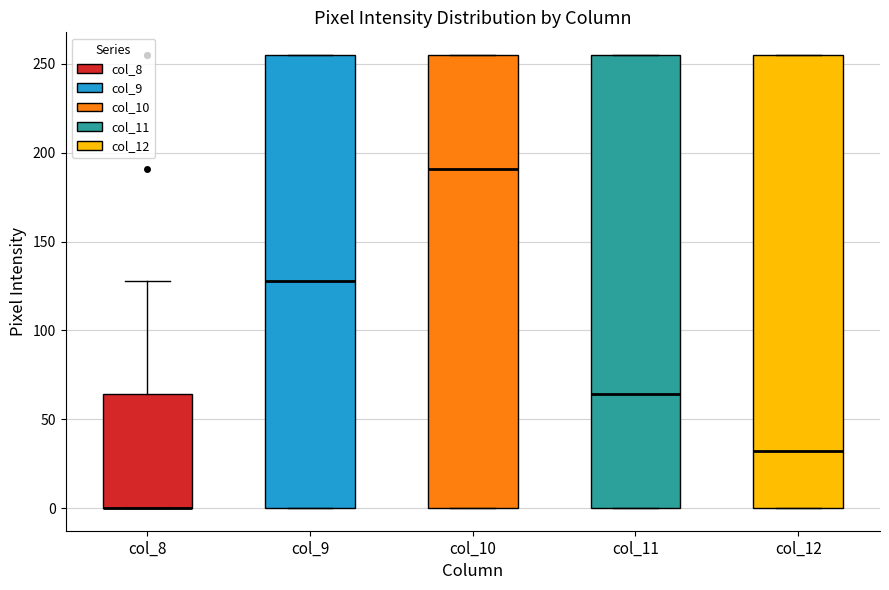

Reading left to right, transcribe this box plot: for each box, give where its median line is, the range the box spans, and where its two whiskers end, as read against the y-axis. The values are not printed on the chart, so give them approximately, as read against the axis.

col_8: median 0 (drawn on the box's lower edge), box 0 to 65, whiskers 0 to 130
col_9: median 130, box 0 to 255, whiskers 0 to 255
col_10: median 190, box 0 to 255, whiskers 0 to 255
col_11: median 65, box 0 to 255, whiskers 0 to 255
col_12: median 30, box 0 to 255, whiskers 0 to 255